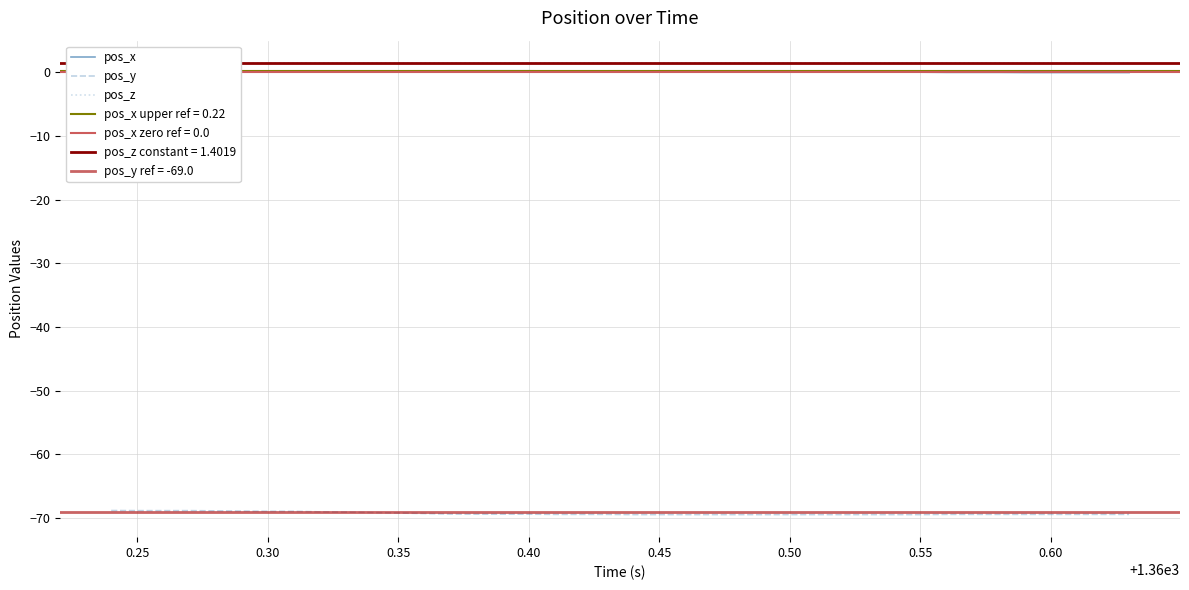

True or false: pos_x and pos_y cross at least once.

False